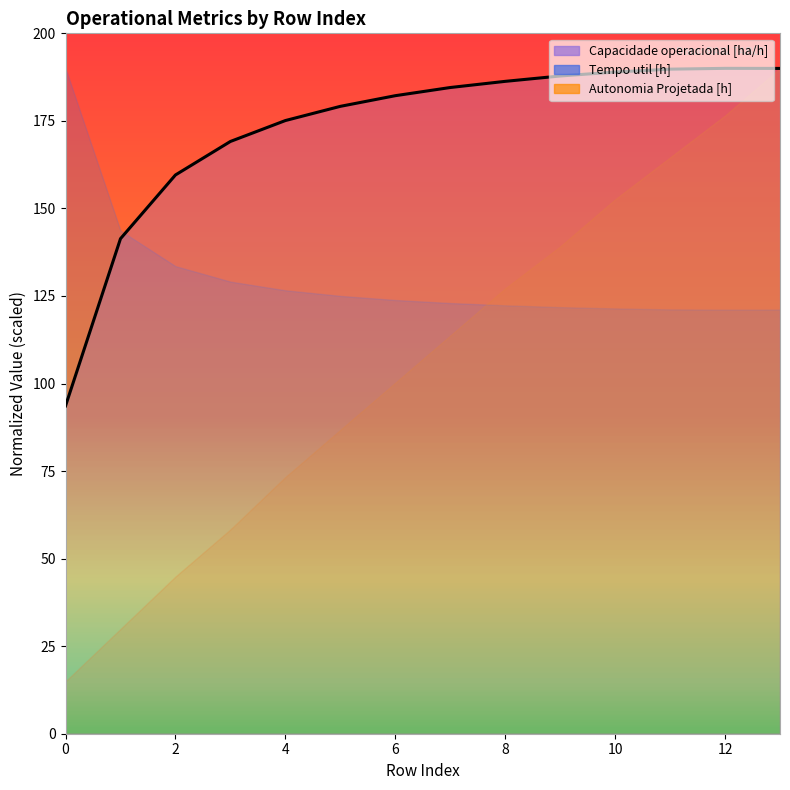

Does the chart display data point markers on the line(s)?

No